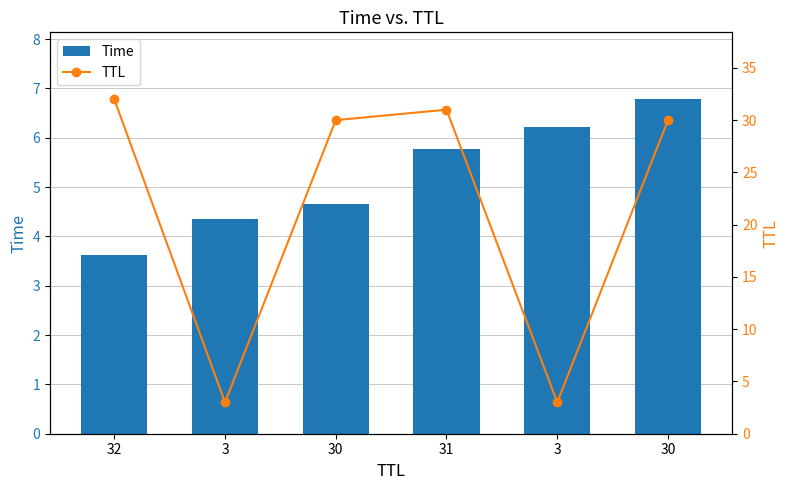

At which label does Time reach its peak?

30